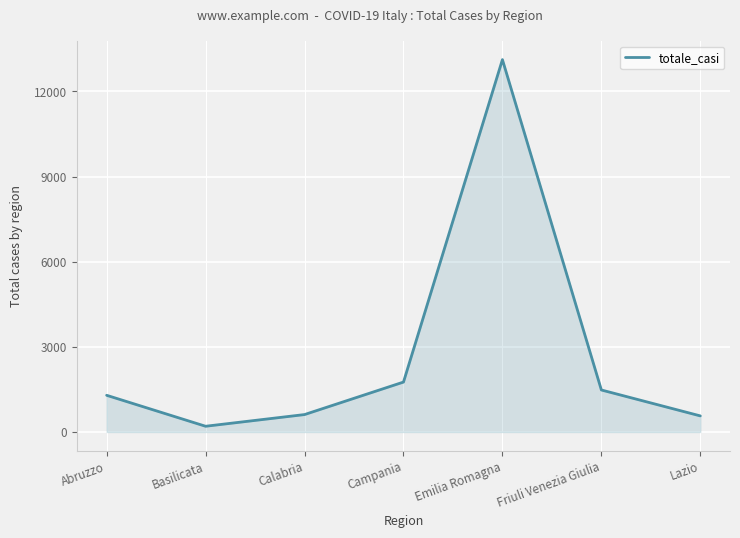

What is the difference between the second highest and second lowest values?

1192